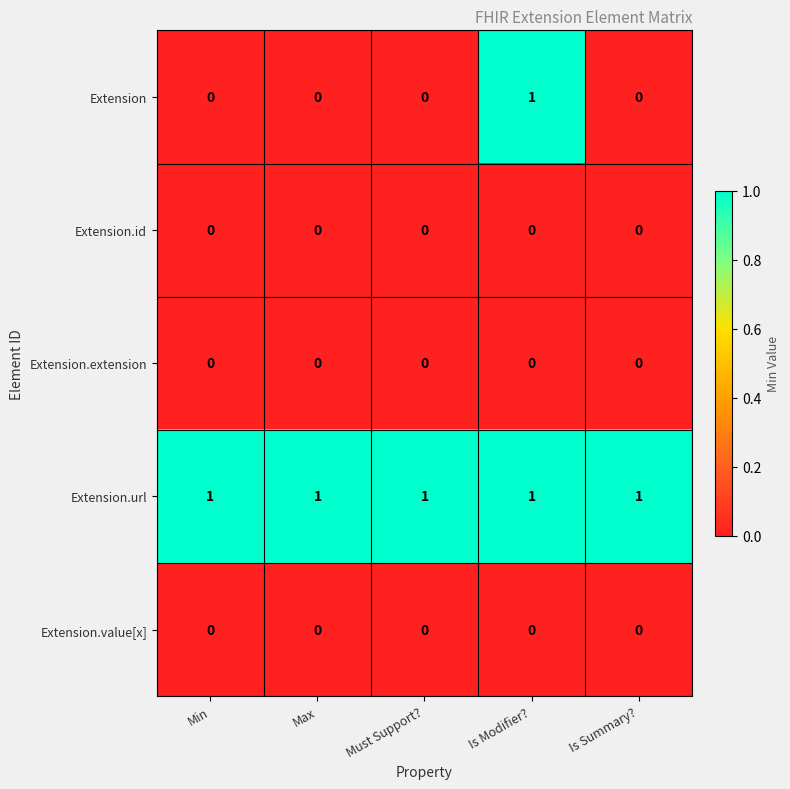

What is the total value across all series at Is Summary??

1